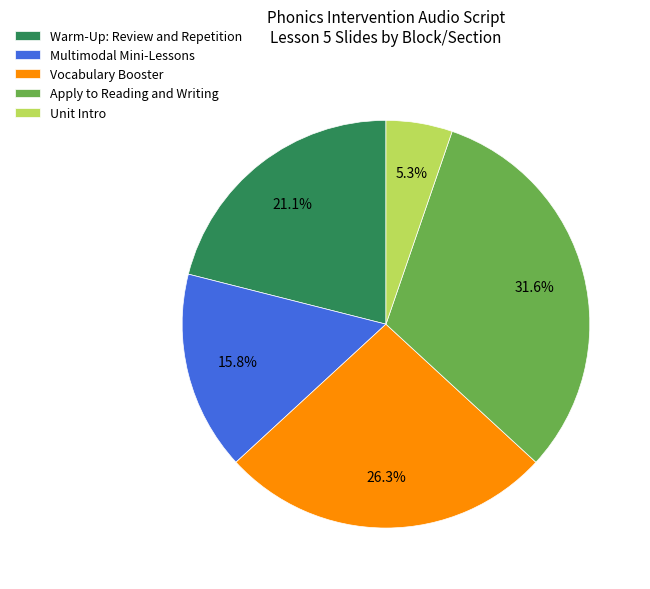

Is there a majority slice in this chart?

No